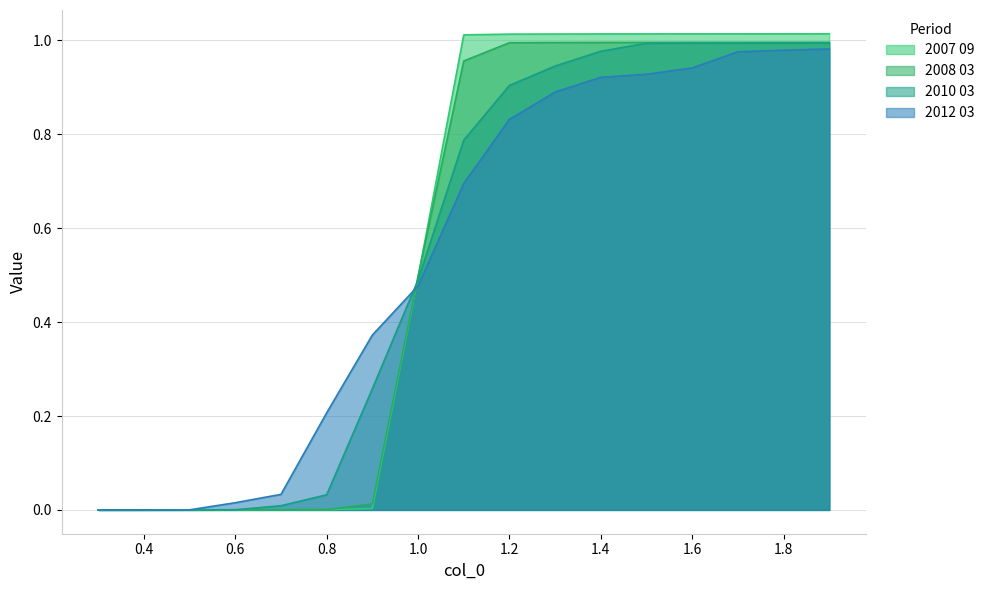

True or false: 2010 03 has a value of 0.5 at 1.0.

True